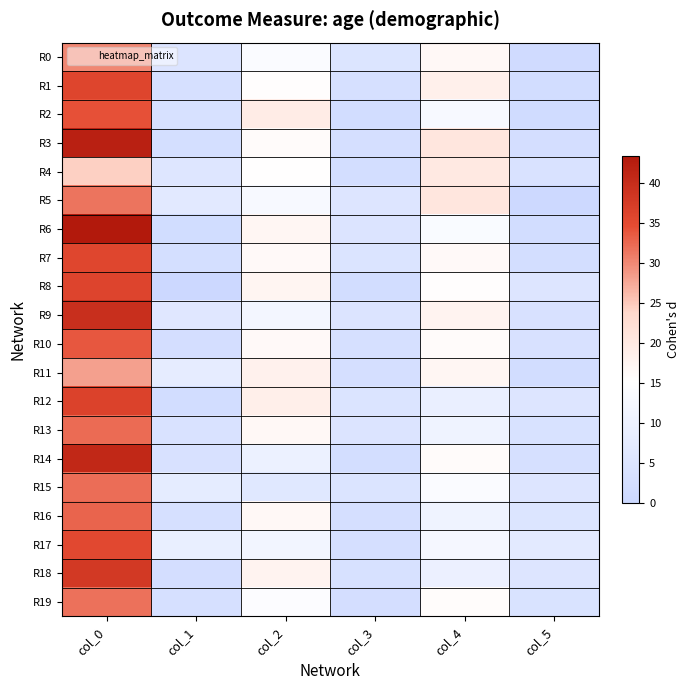

Which label corresponds to the smallest value in the chart?

col_1